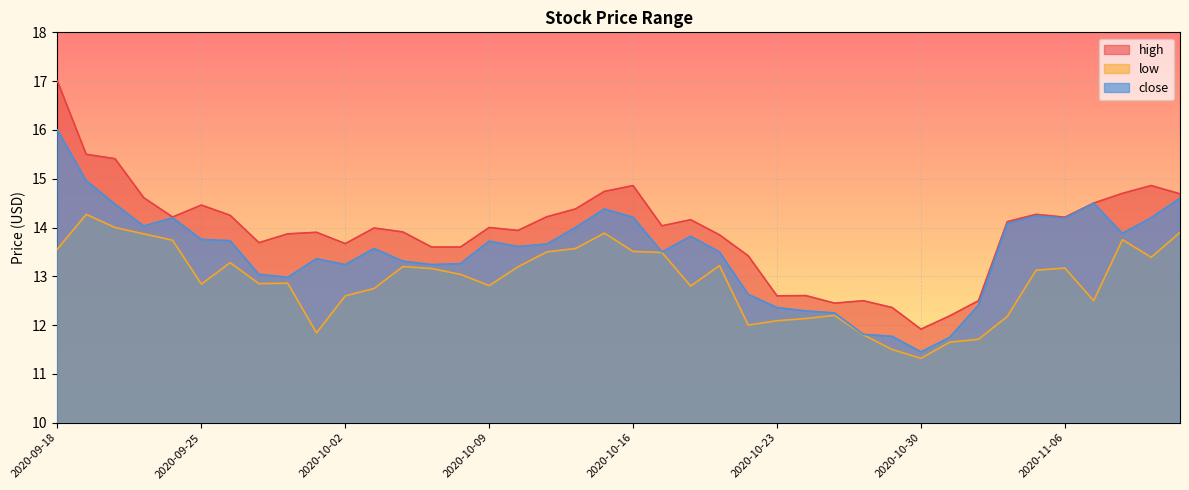

What value does the high series have at 2020-11-03?

12.5